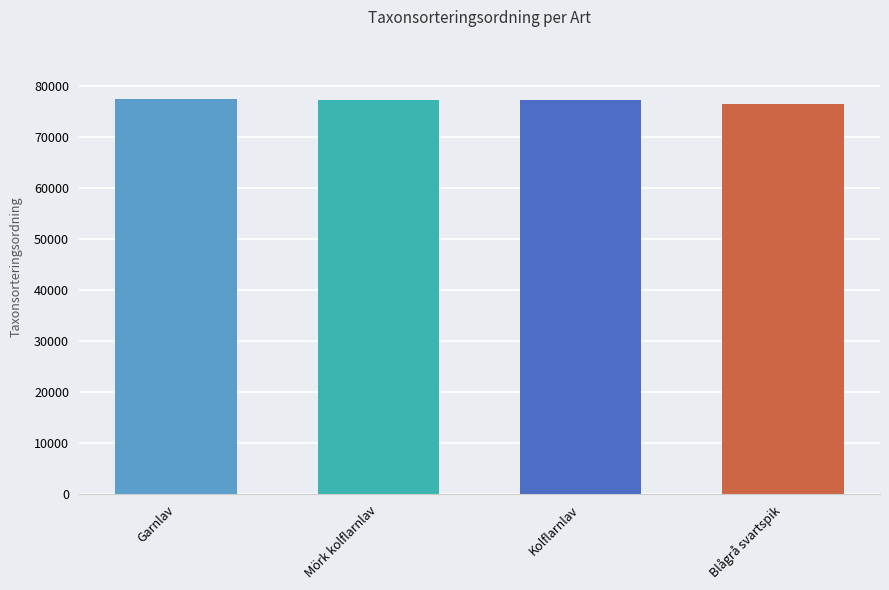

Approximately how many times larger is the value at Kolflarnlav compared to Mörk kolflarnlav?

1.0